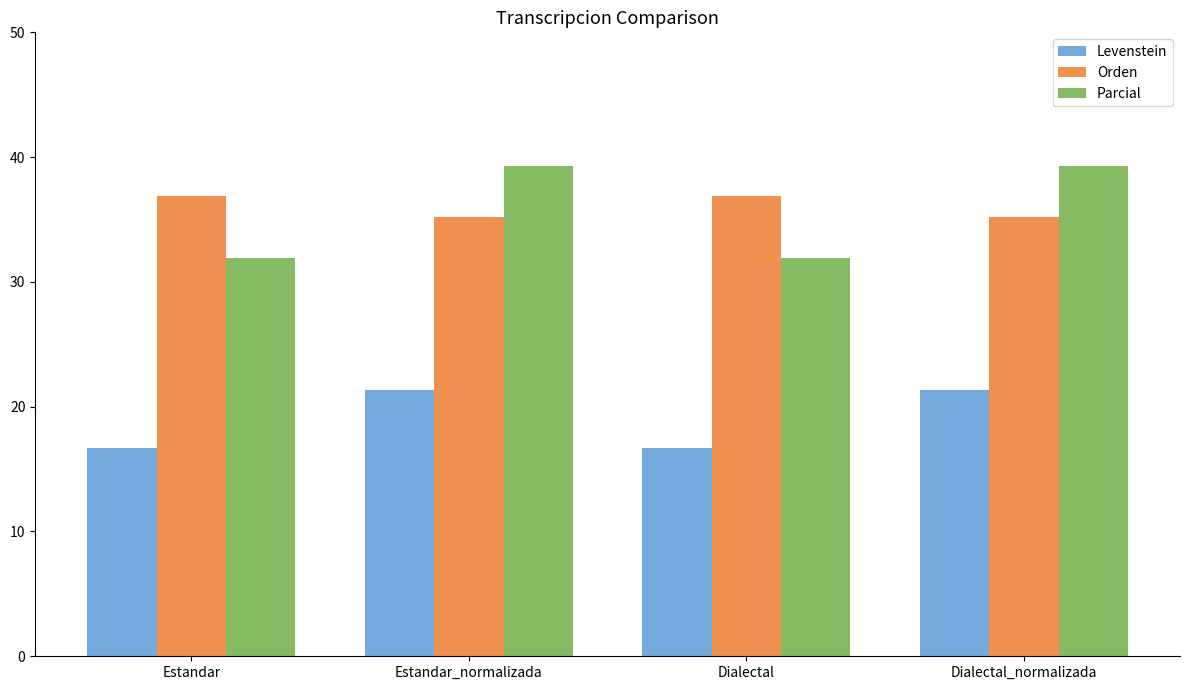

What is the value of the Levenstein bar at the 3rd from the left?

16.7